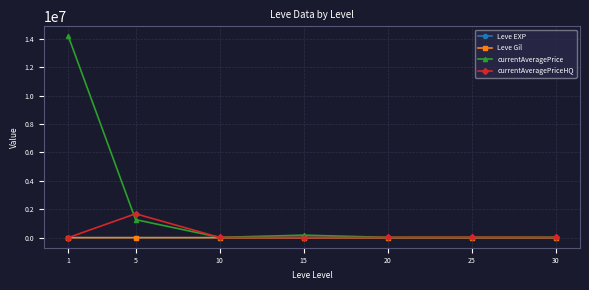

How many series are shown in this chart?

4